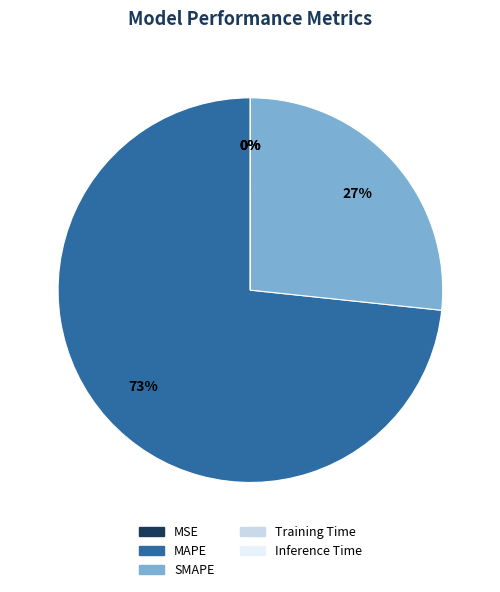

What is the largest slice in the pie chart?

MAPE